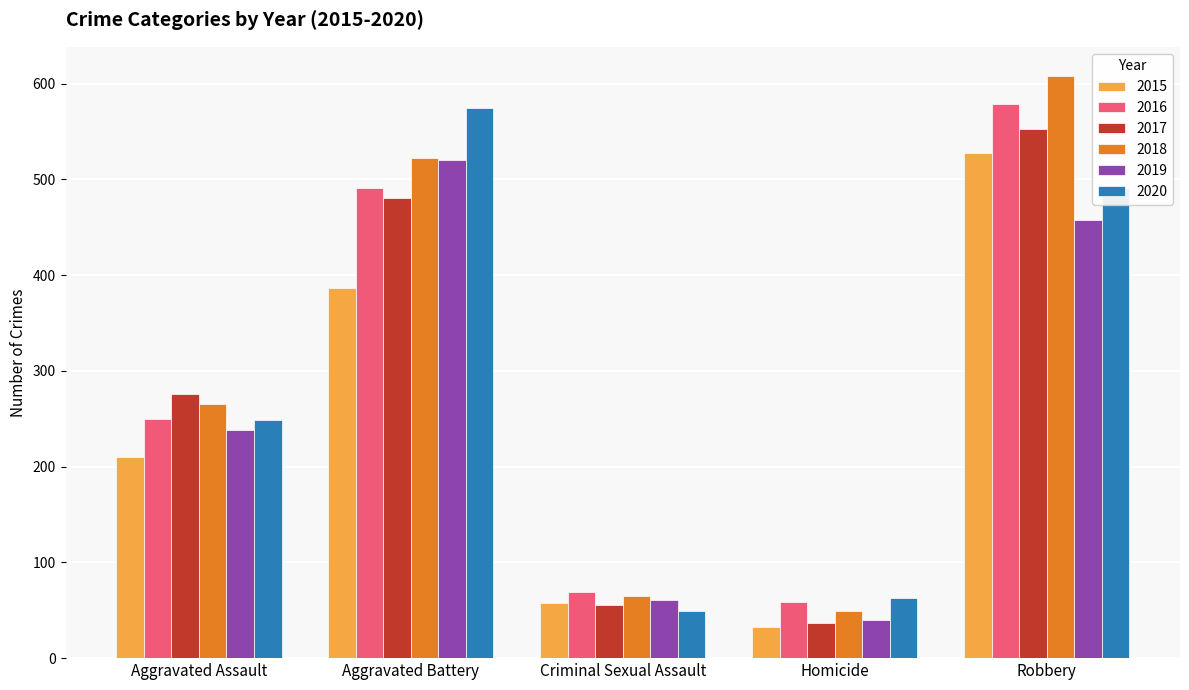

How many groups of bars are there?

5